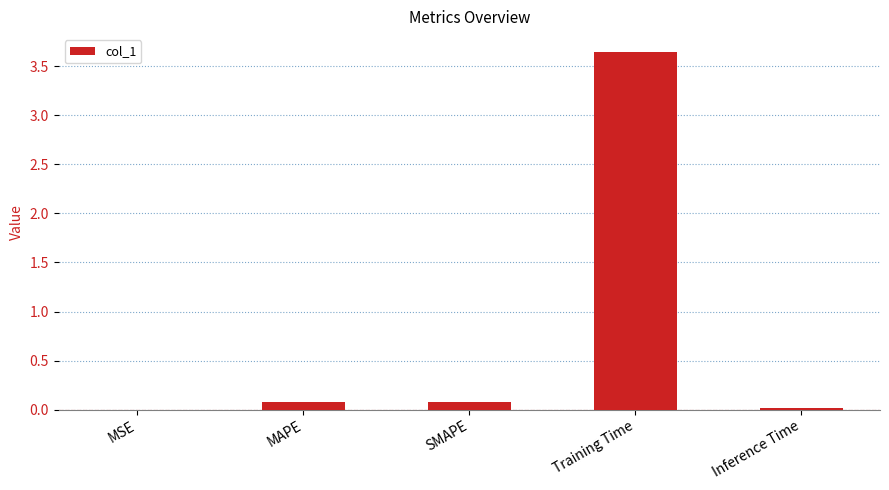

At which category does the chart reach its peak across all series?

Training Time